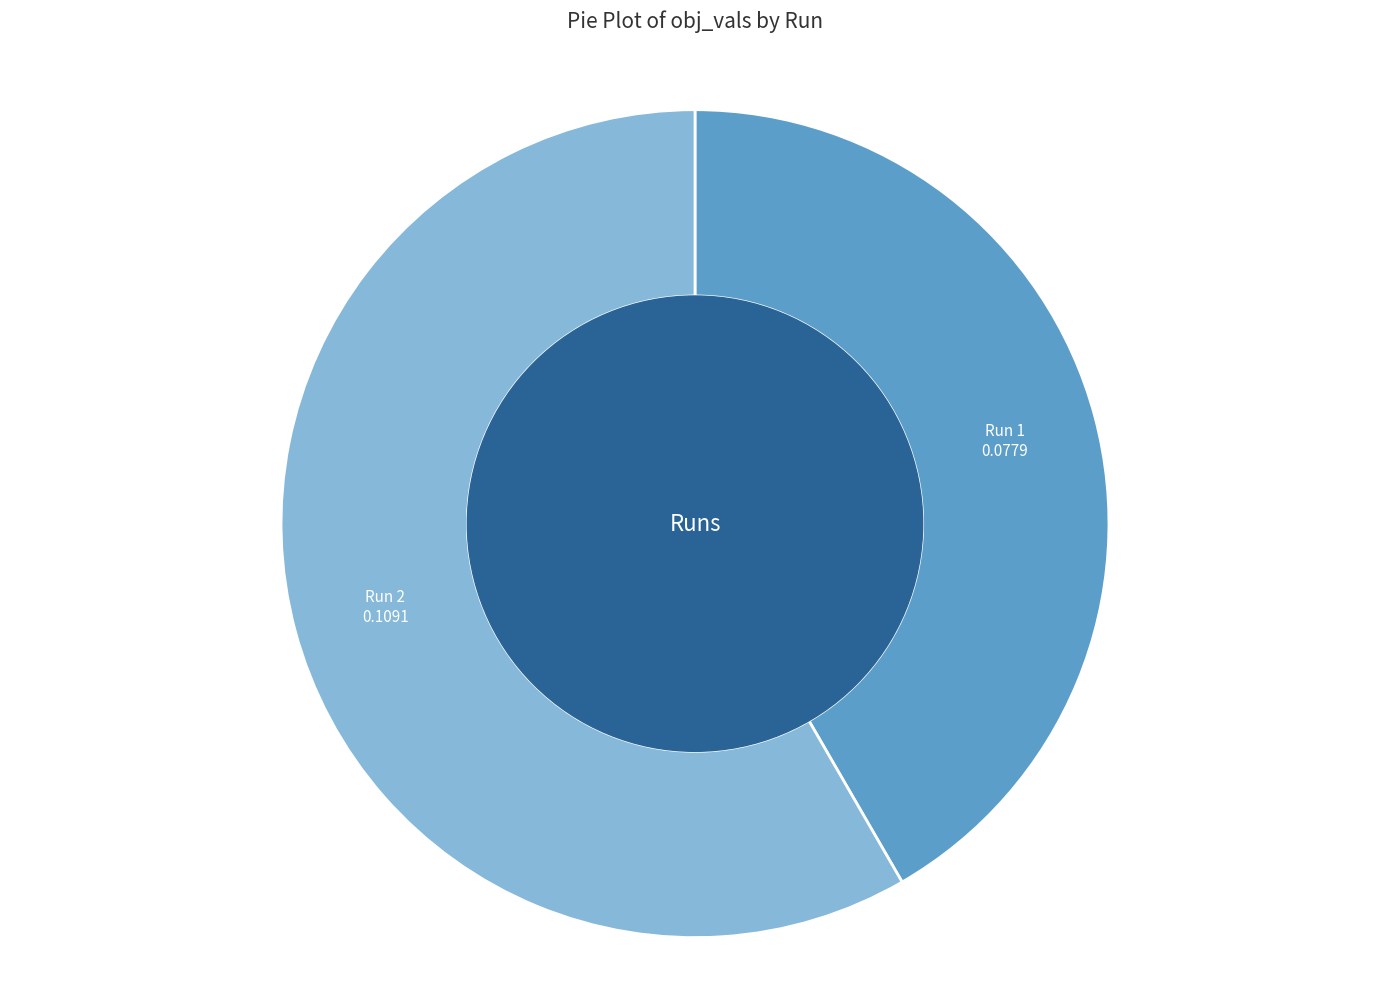

Rank the categories by value from highest to lowest.

Run 2, Run 1